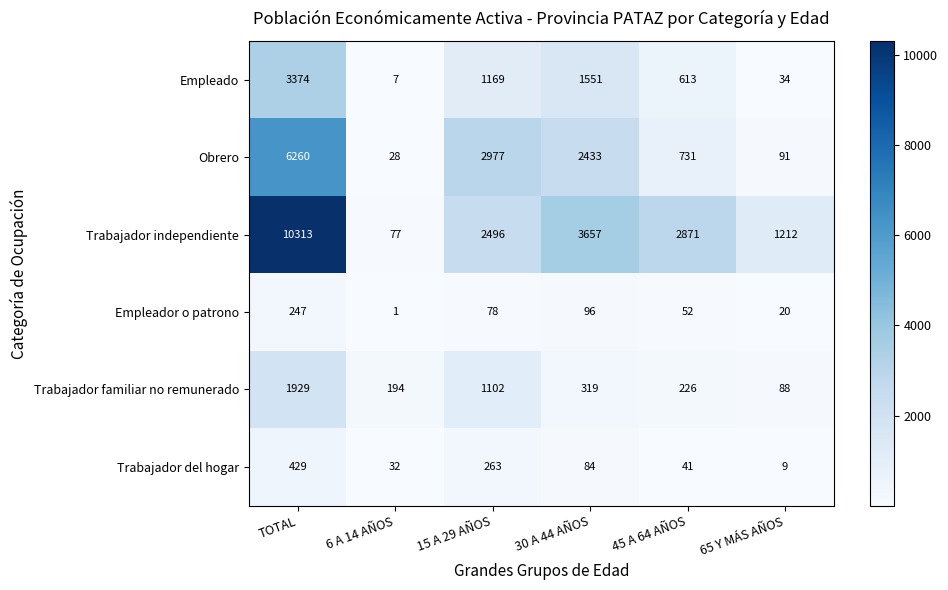

Rank the categories by Empleado value from highest to lowest.

TOTAL, 30 A 44 AÑOS, 15 A 29 AÑOS, 45 A 64 AÑOS, 65 Y MÁS AÑOS, 6 A 14 AÑOS